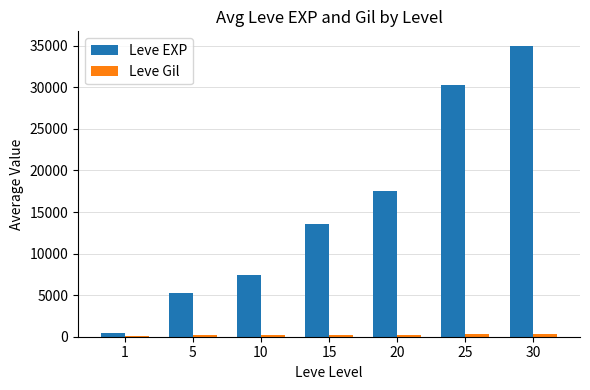

What is the value of the Leve EXP bar at the 3rd from the left?

7400.0